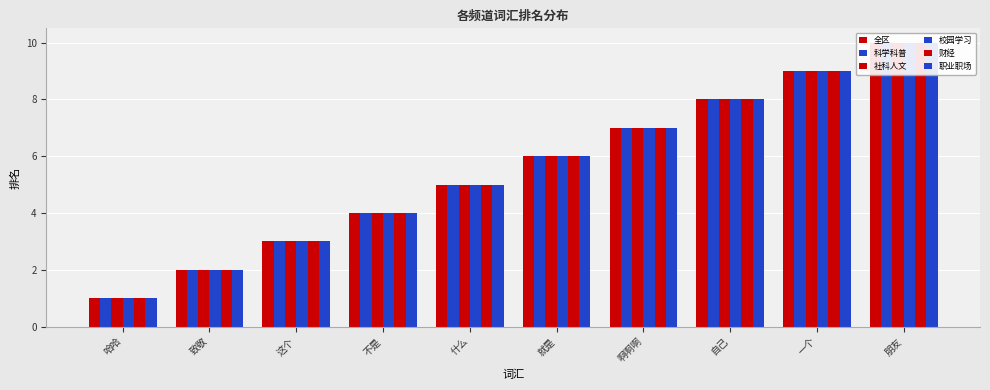

What is the smallest value displayed?

1